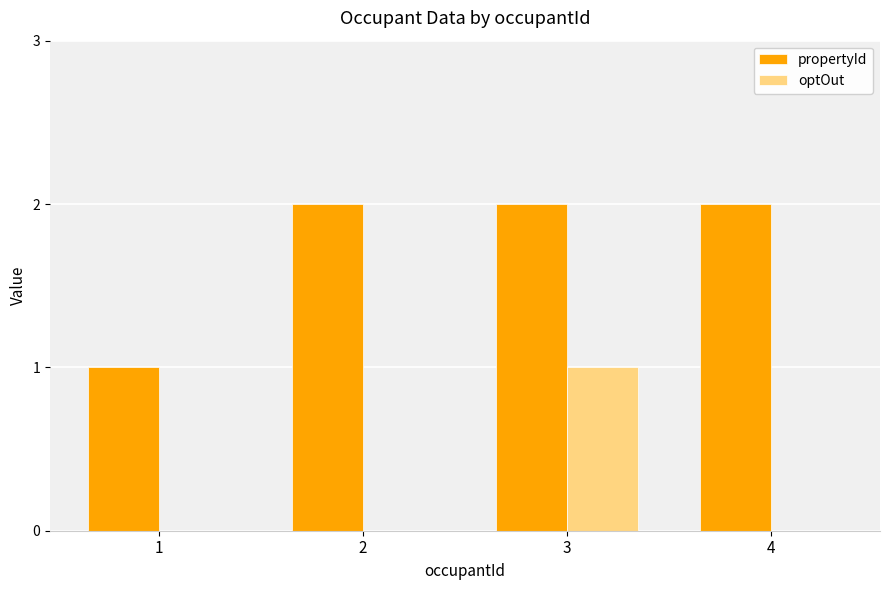

True or false: optOut has a value of 1 at 4.

False